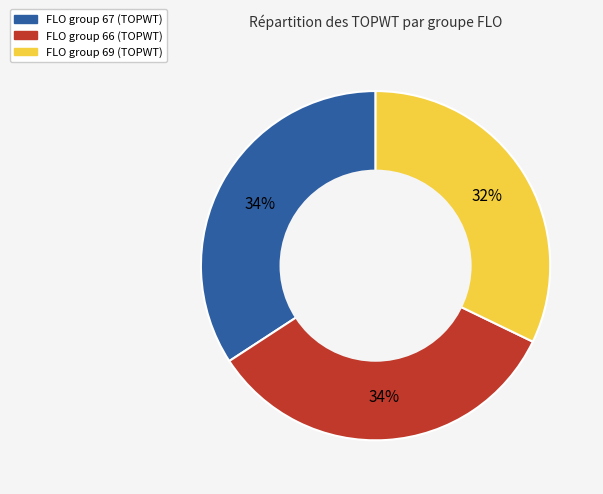

What is the smallest slice in the pie chart?

FLO group 69 (TOPWT)